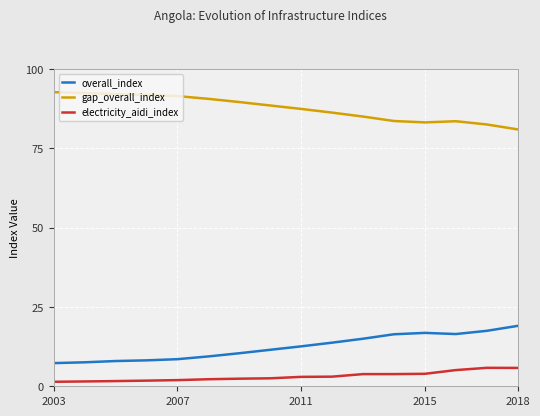

List the series in order of their peak value, highest first.

gap_overall_index, overall_index, electricity_aidi_index